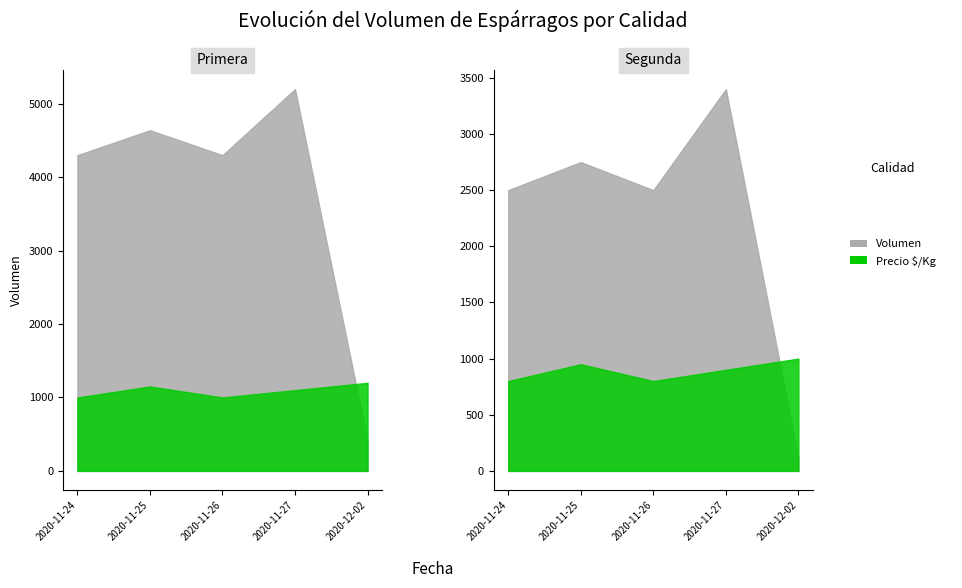

Is it true that Segunda equals 2750 at 2020-11-25?

True